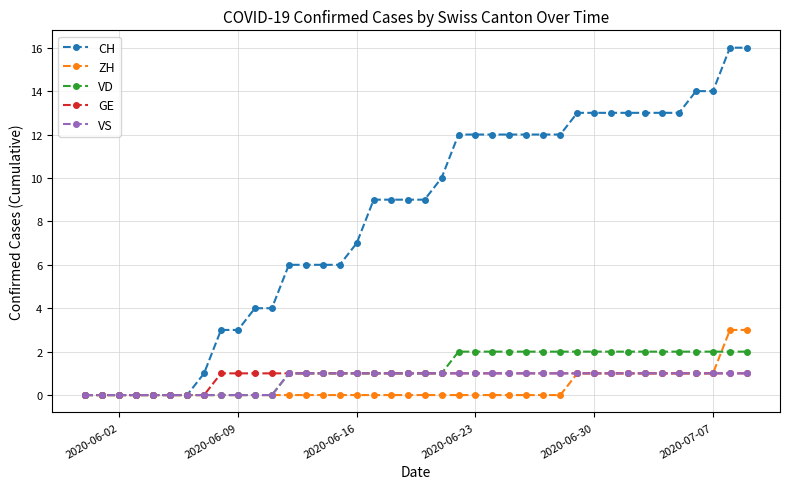

What is the value of the CH point at the 31st from the left?

13